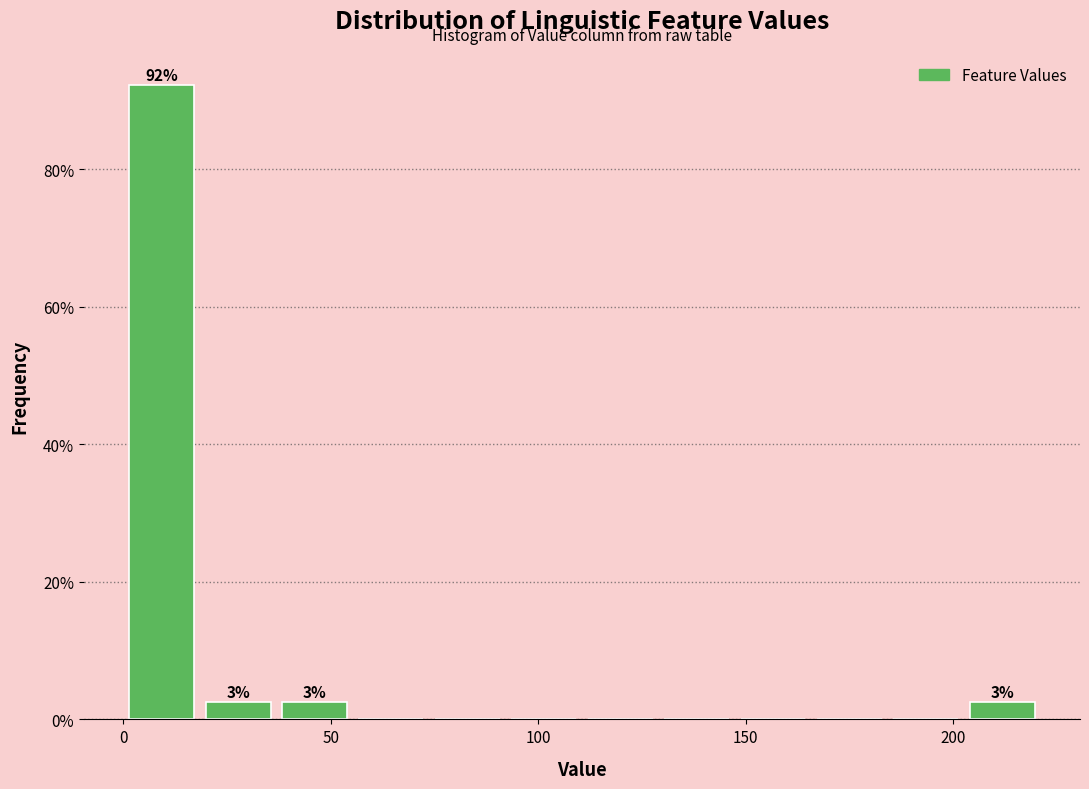

Around what value on the x-axis is the tallest bar? Give the approximate position of its centre, as read against the axis.

10